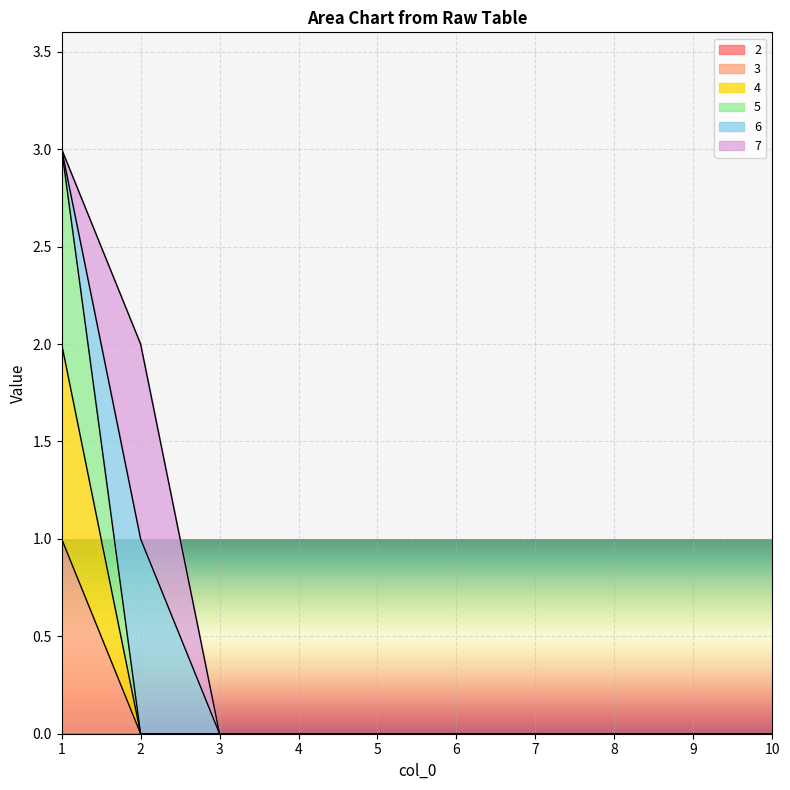

True or false: 3 and 5 intersect in this chart.

False